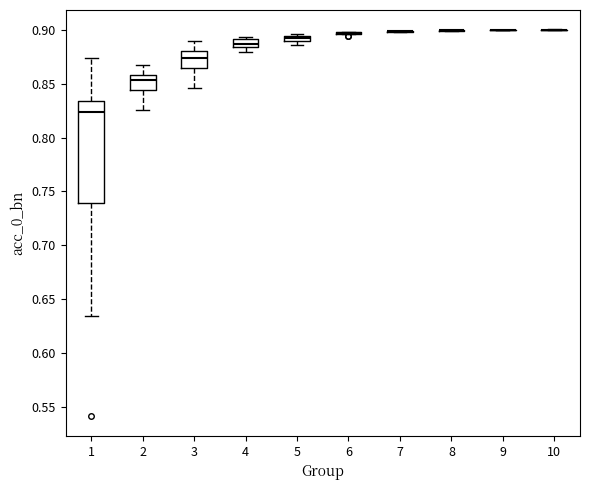

Which box is the tallest, from its lower edge to its upper edge?

1